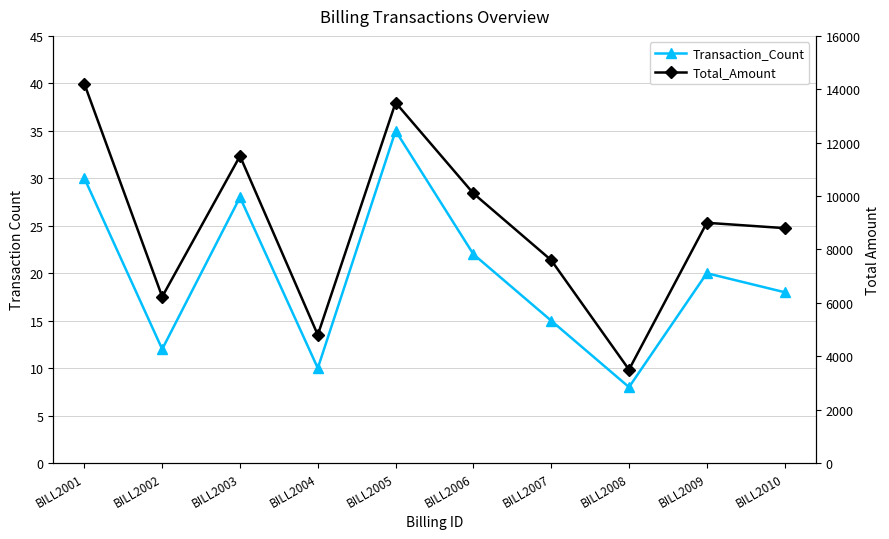

Rank the series by their average value, from highest to lowest.

Total_Amount, Transaction_Count